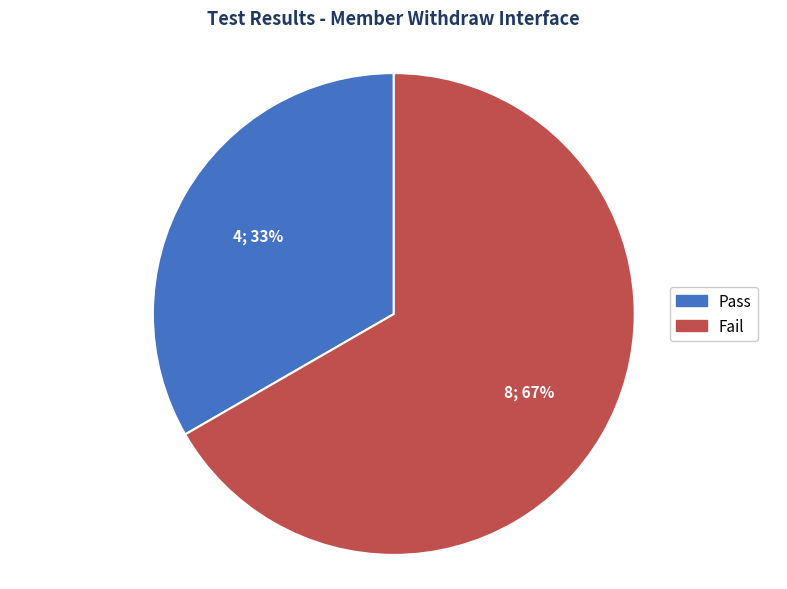

What is the ratio of the value at Fail to the value at Pass?

2.0